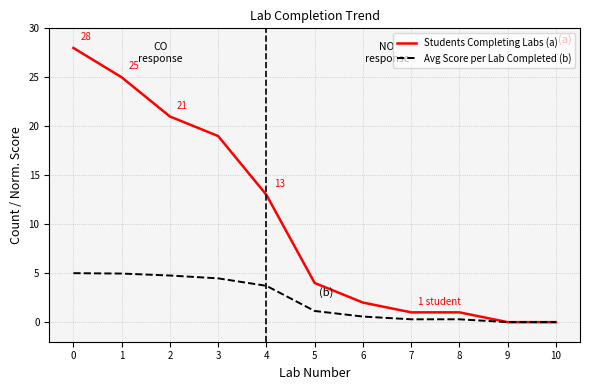

Between 7 and 9, which series saw the biggest shift?

Students Completing Labs (a)